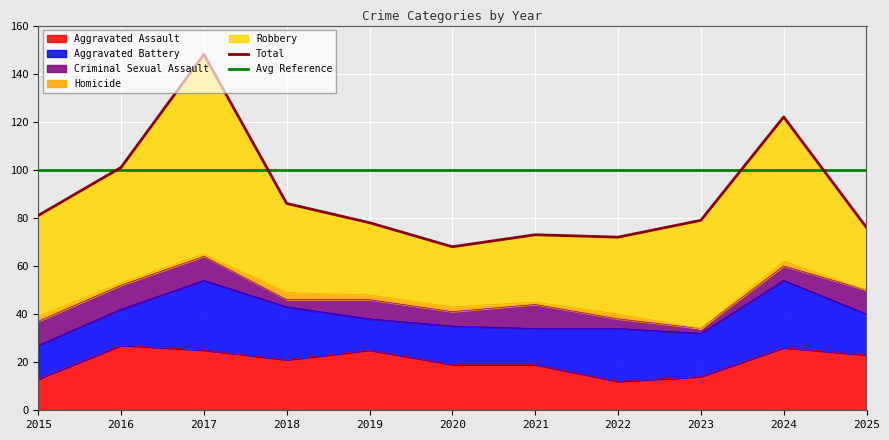

Between 2015 and 2017, which series saw the biggest shift?

Robbery